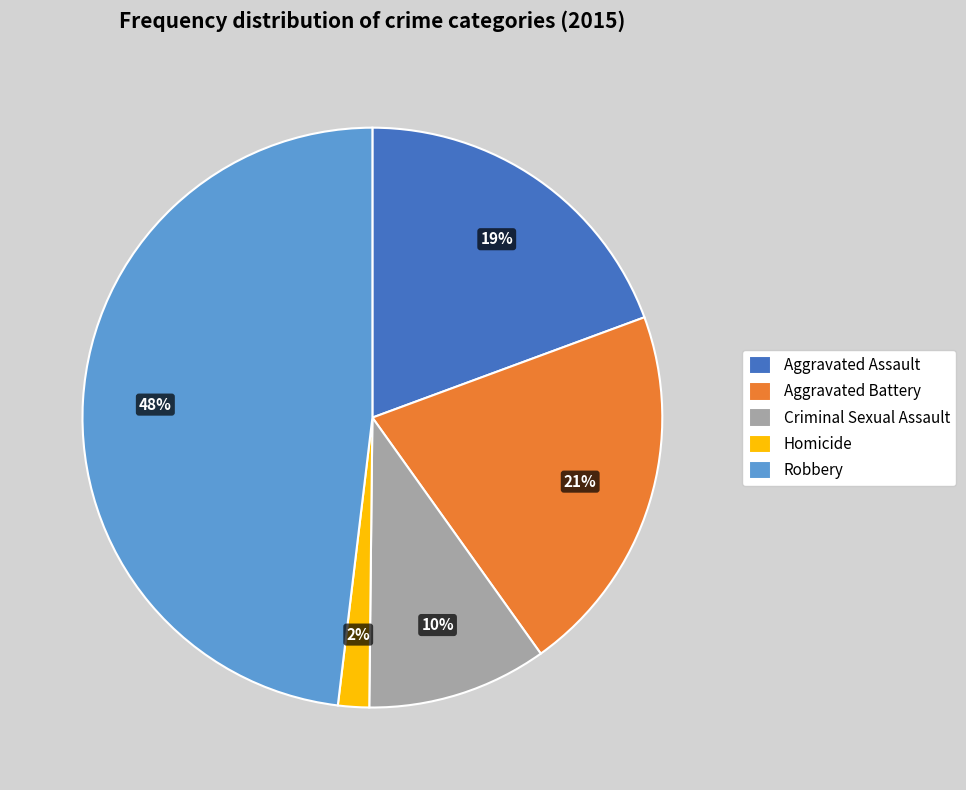

Is the sum of Aggravated Battery and Homicide greater than half?

No